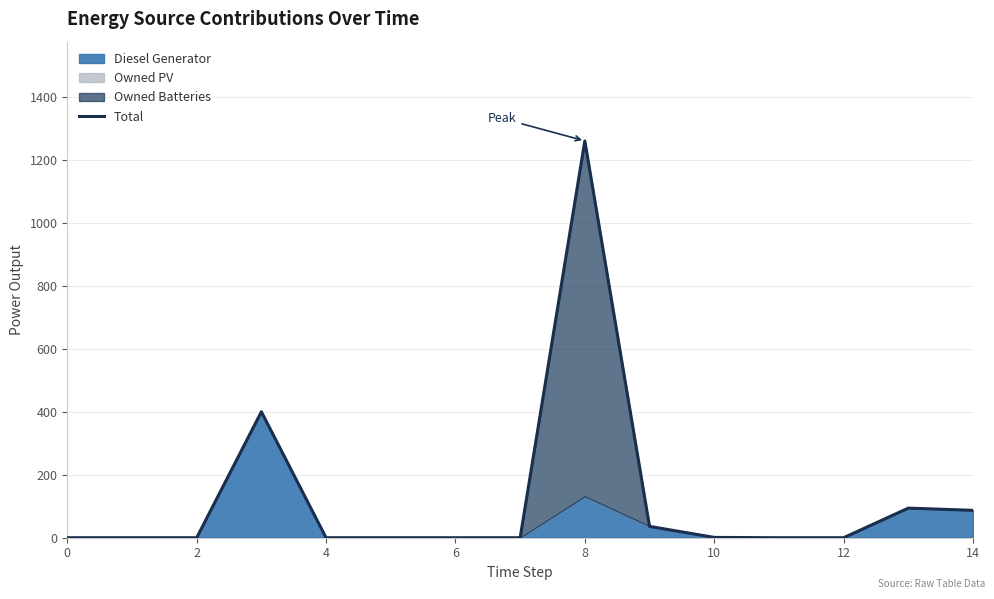

What is the difference between the values at 13 and 14?

7